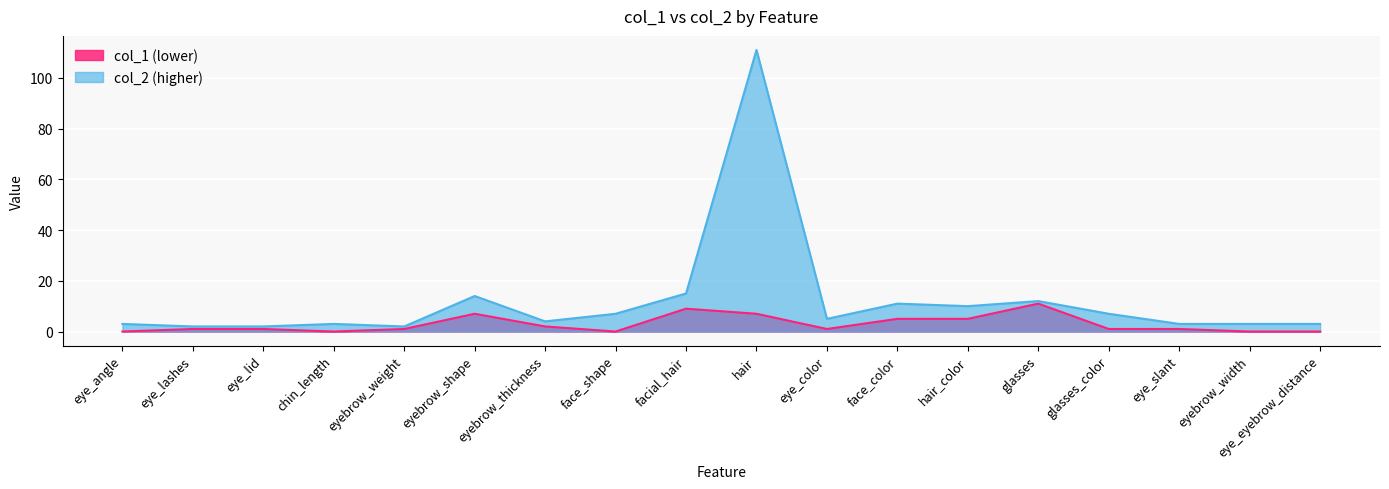

Rank the series by their maximum value, from highest to lowest.

col_2, col_1